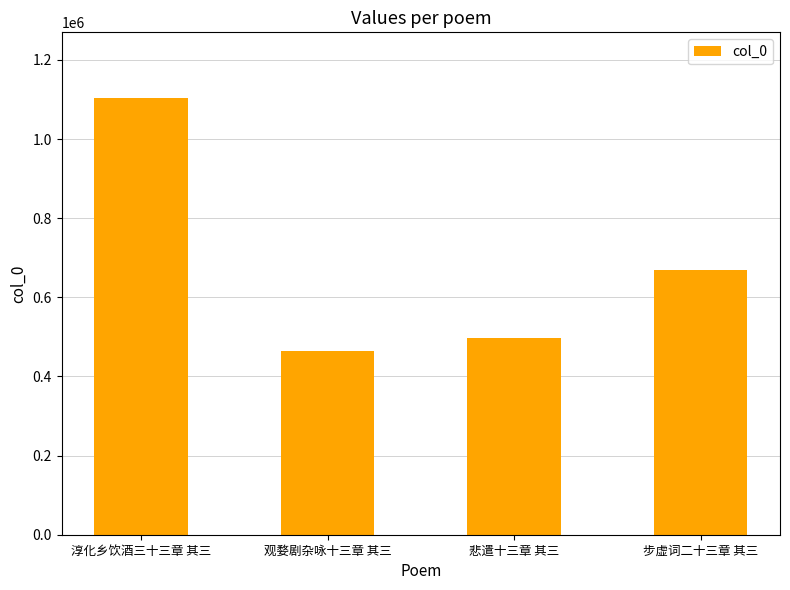

What is the difference between the maximum and minimum values?

640020